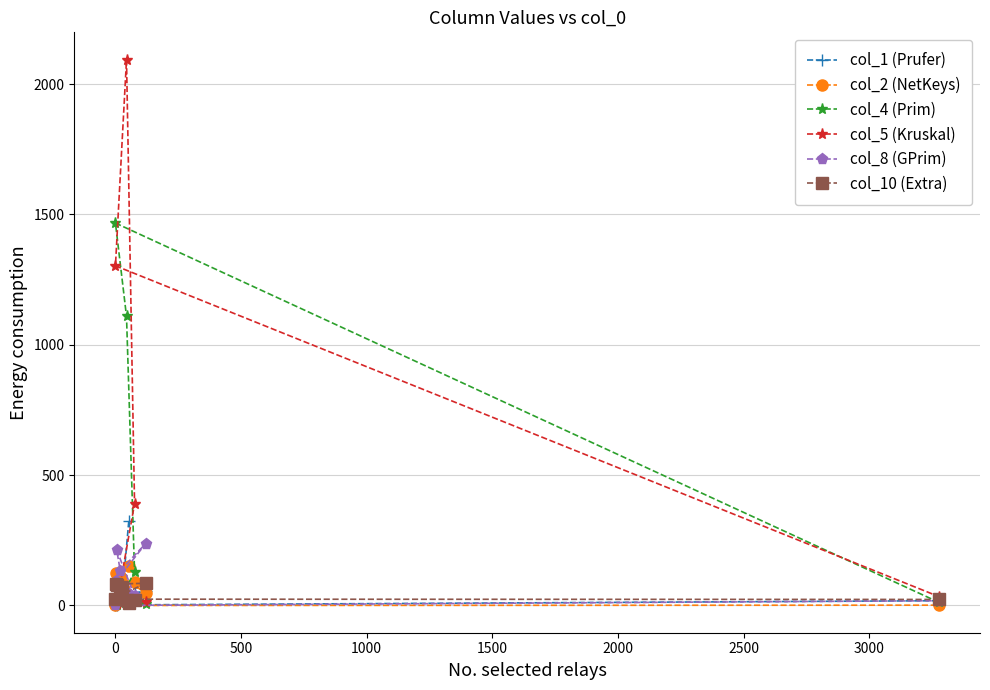

Which series has the widest spread of values?

col_5 (Kruskal)